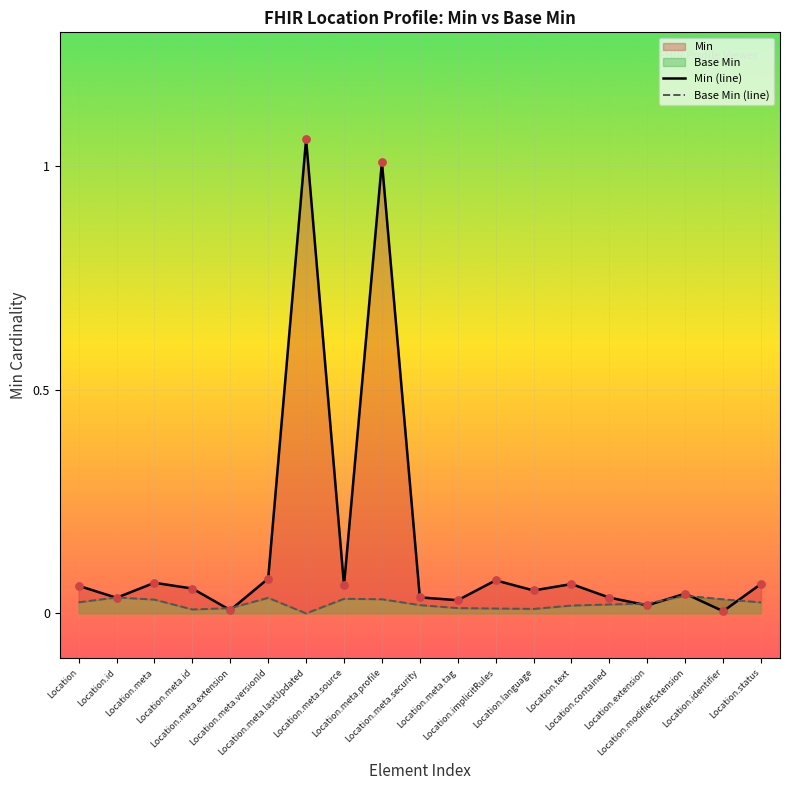

Which series reaches the minimum Y coordinate?

Base Min (line)